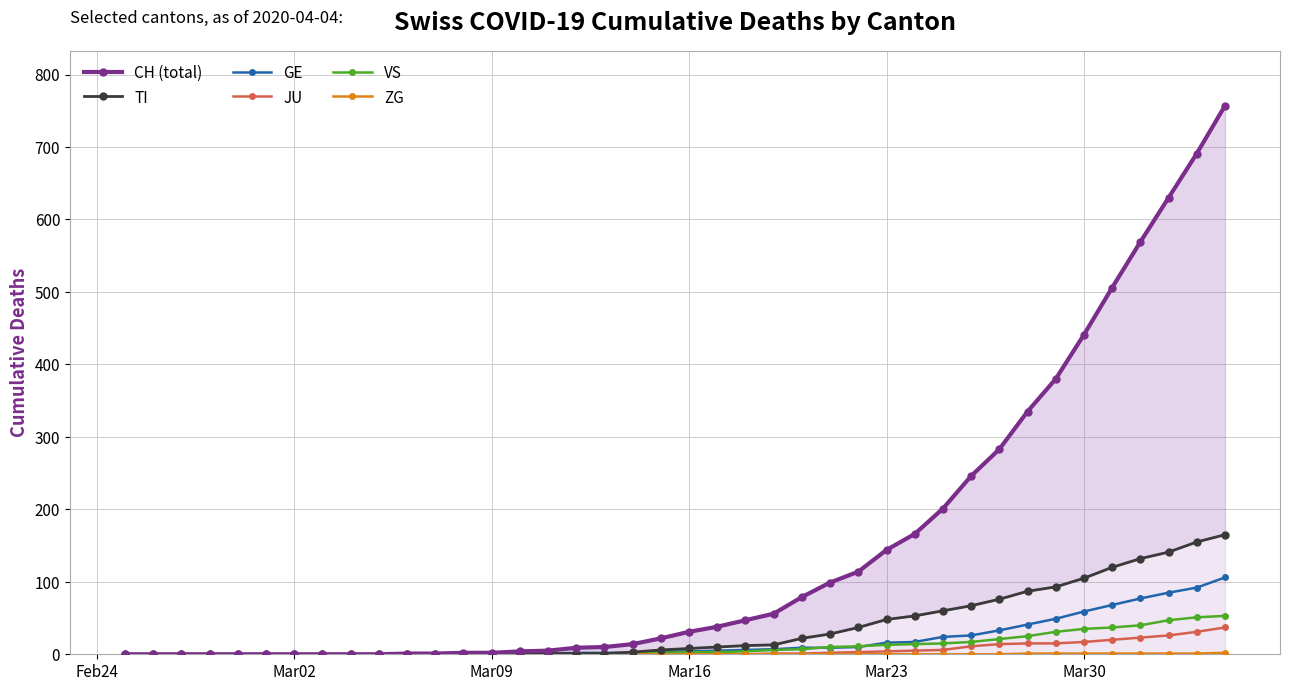

At how many categories does at least one series exceed 482?

5